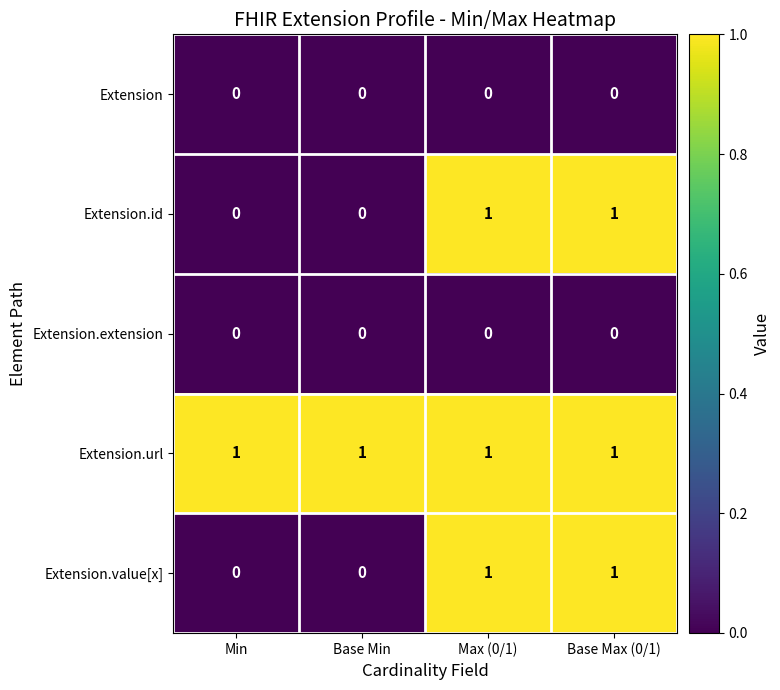

The Extension.extension series shows 0 at Base Min. True or false?

True